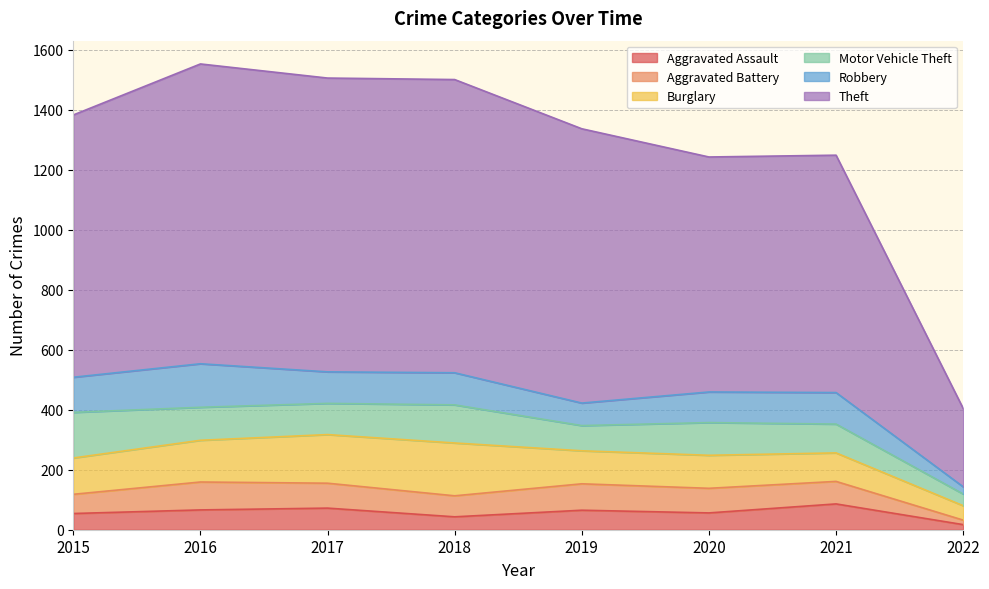

Reading left to right, transcribe all the data shown in this chart.

Aggravated Assault: 2015=54	2016=66	2017=72	2018=43	2019=65	2020=56	2021=86	2022=17
Aggravated Battery: 2015=64	2016=93	2017=83	2018=70	2019=88	2020=82	2021=75	2022=15
Burglary: 2015=121	2016=139	2017=162	2018=176	2019=110	2020=110	2021=95	2022=48
Motor Vehicle Theft: 2015=152	2016=110	2017=104	2018=127	2019=84	2020=109	2021=96	2022=39
Robbery: 2015=117	2016=145	2017=105	2018=107	2019=75	2020=102	2021=105	2022=24
Theft: 2015=874	2016=999	2017=979	2018=977	2019=914	2020=783	2021=791	2022=261